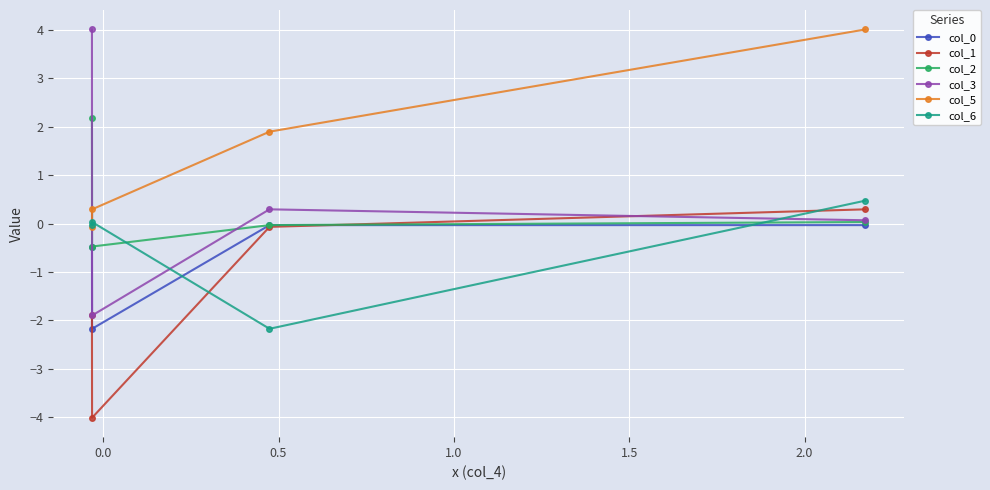

Which series has the largest total across all categories?

col_5